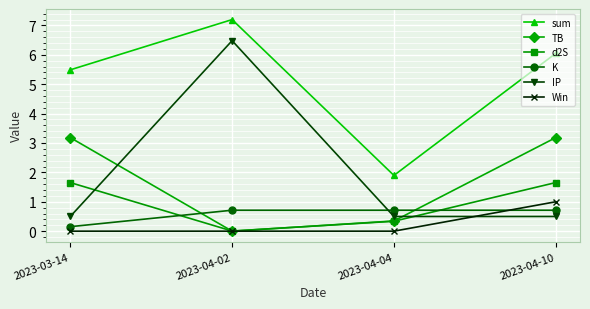

At how many categories does at least one series exceed 5?

3